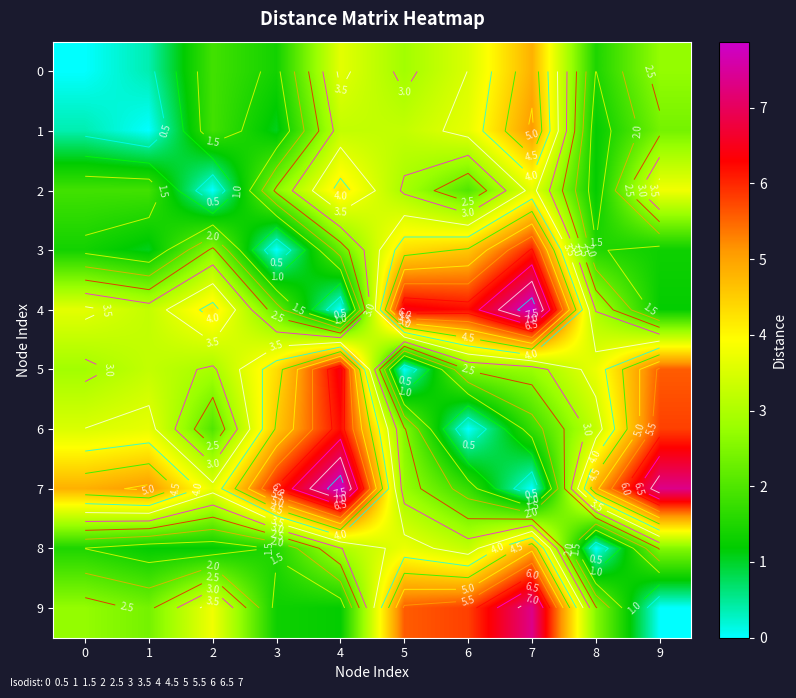

What is the total value across all series at 6?

33.3